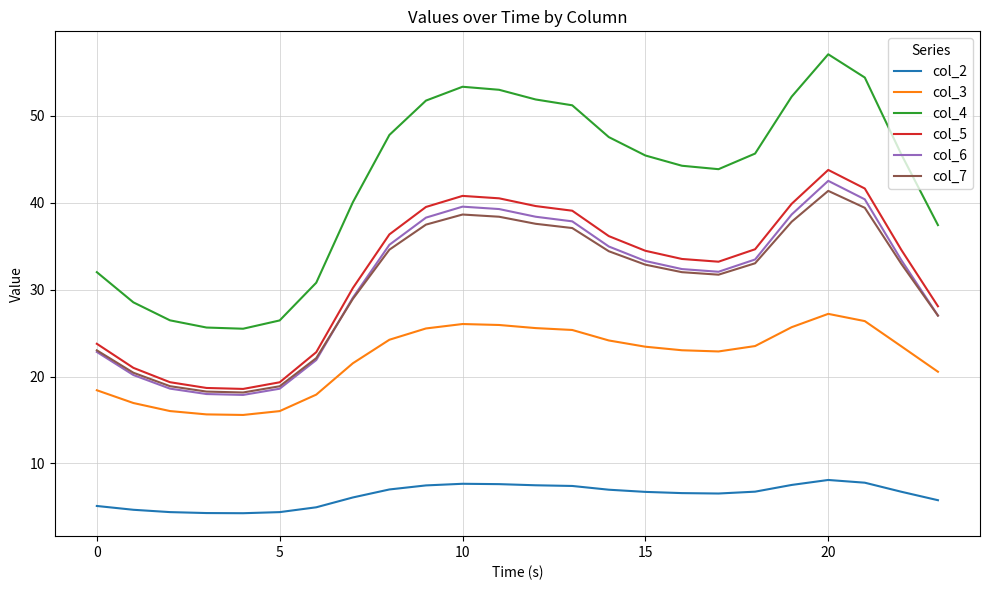

True or false: col_5 and col_3 intersect in this chart.

False